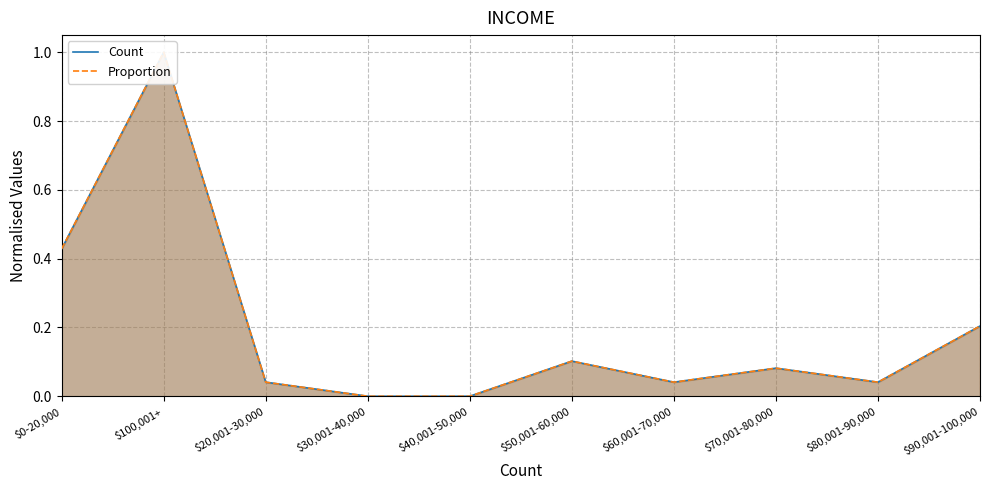

At $60,001-70,000, list the series in order from smallest to largest.

Proportion, Count